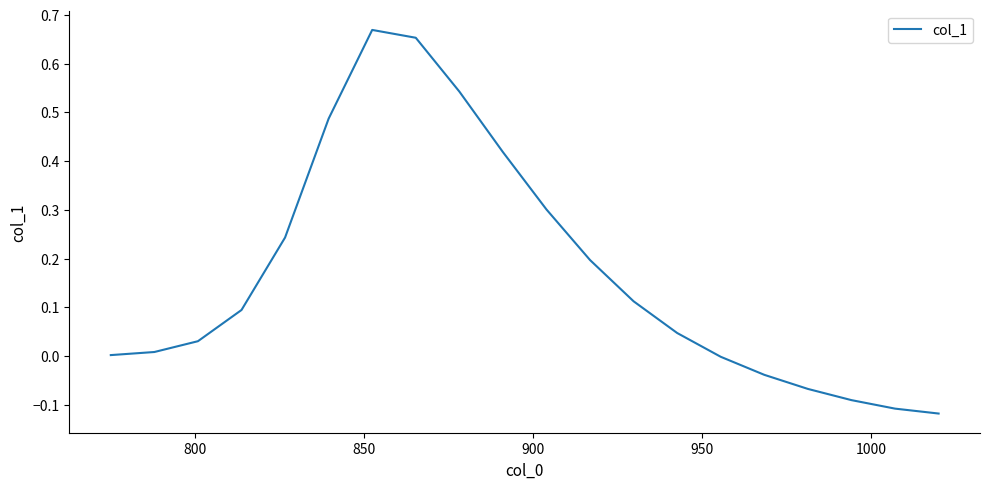

How many lines are shown in the chart?

1